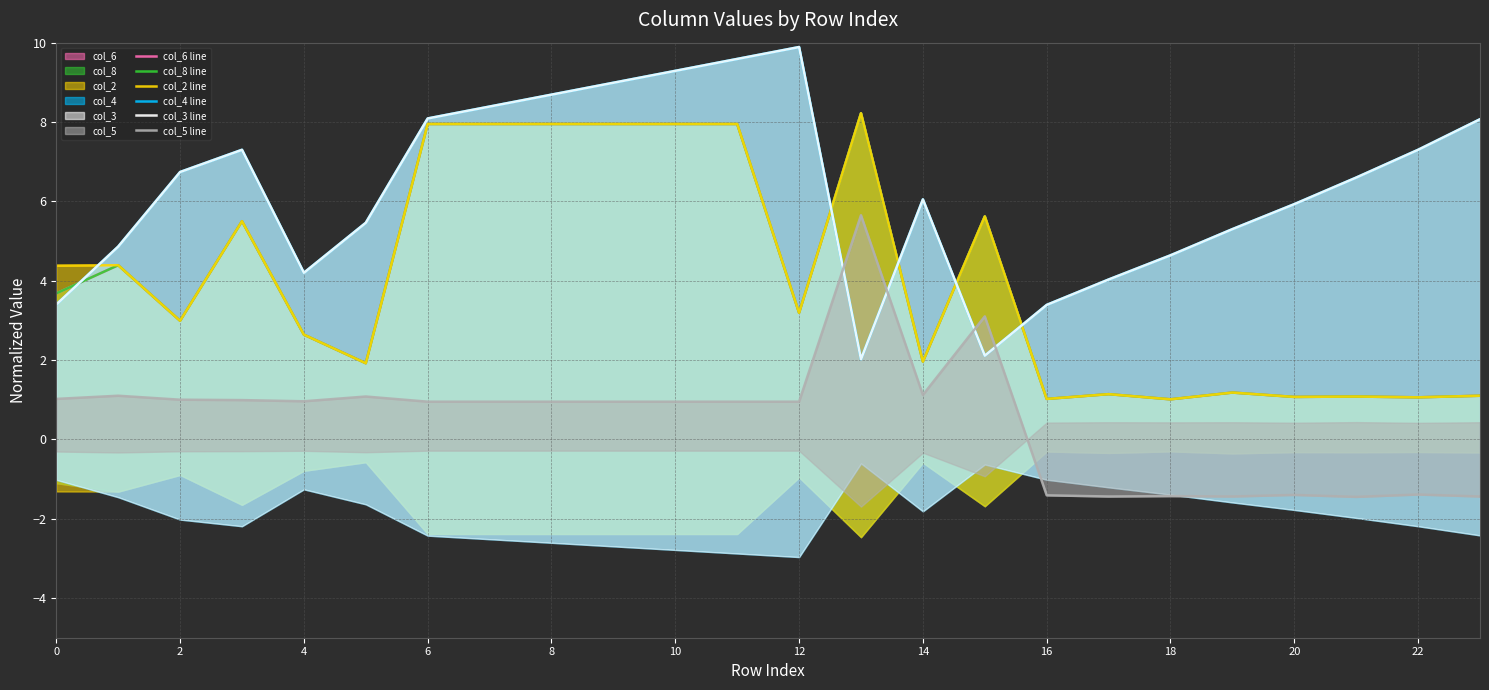

What is the sum of all col_4 line values?

150.3